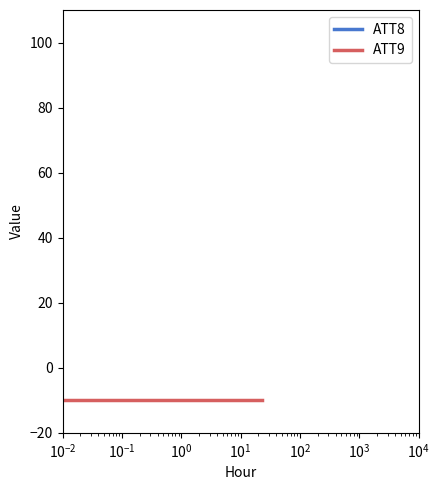

True or false: ATT9 has a value of -17 at 15.

False